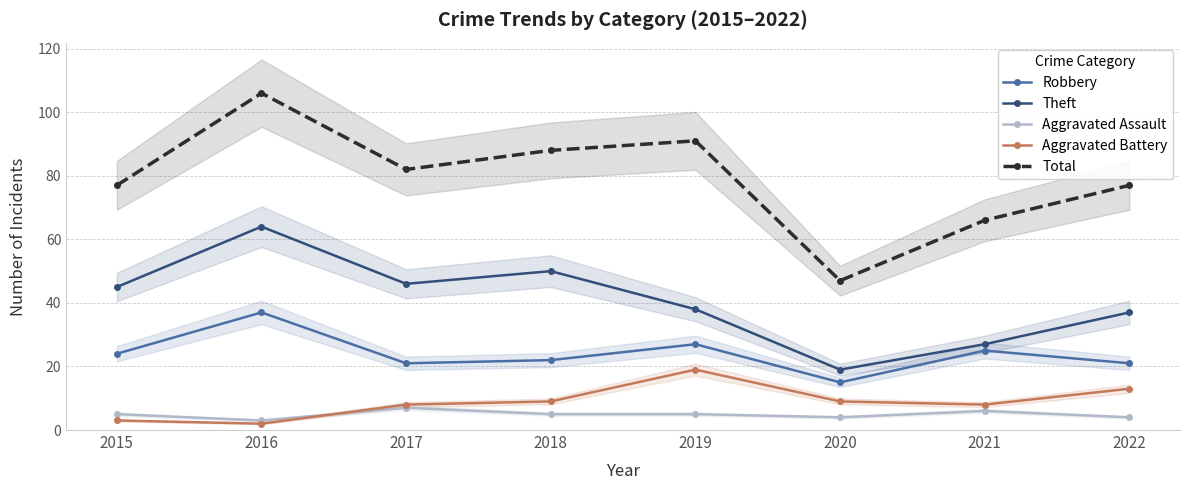

Reading left to right, transcribe all the data shown in this chart.

Robbery: 24	37	21	22	27	15	25	21
Theft: 45	64	46	50	38	19	27	37
Aggravated Assault: 5	3	7	5	5	4	6	4
Aggravated Battery: 3	2	8	9	19	9	8	13
Total: 77	106	82	88	91	47	66	77